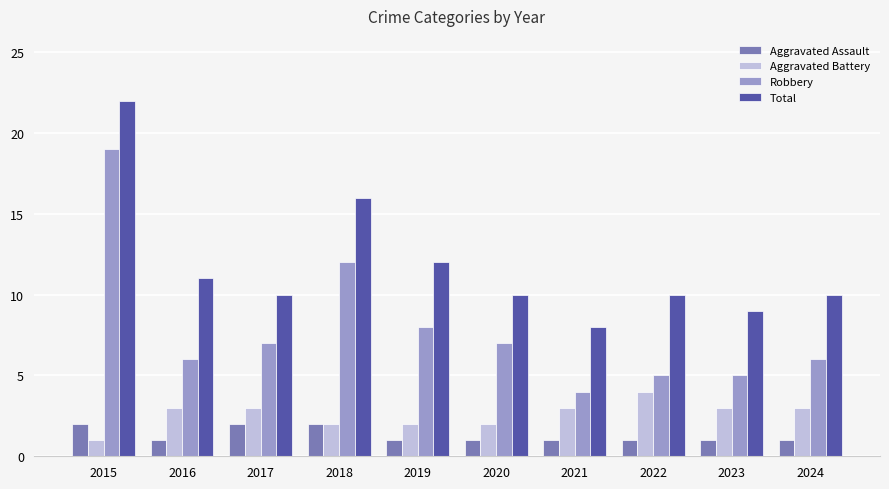

What is the average value of the Aggravated Assault series?

1